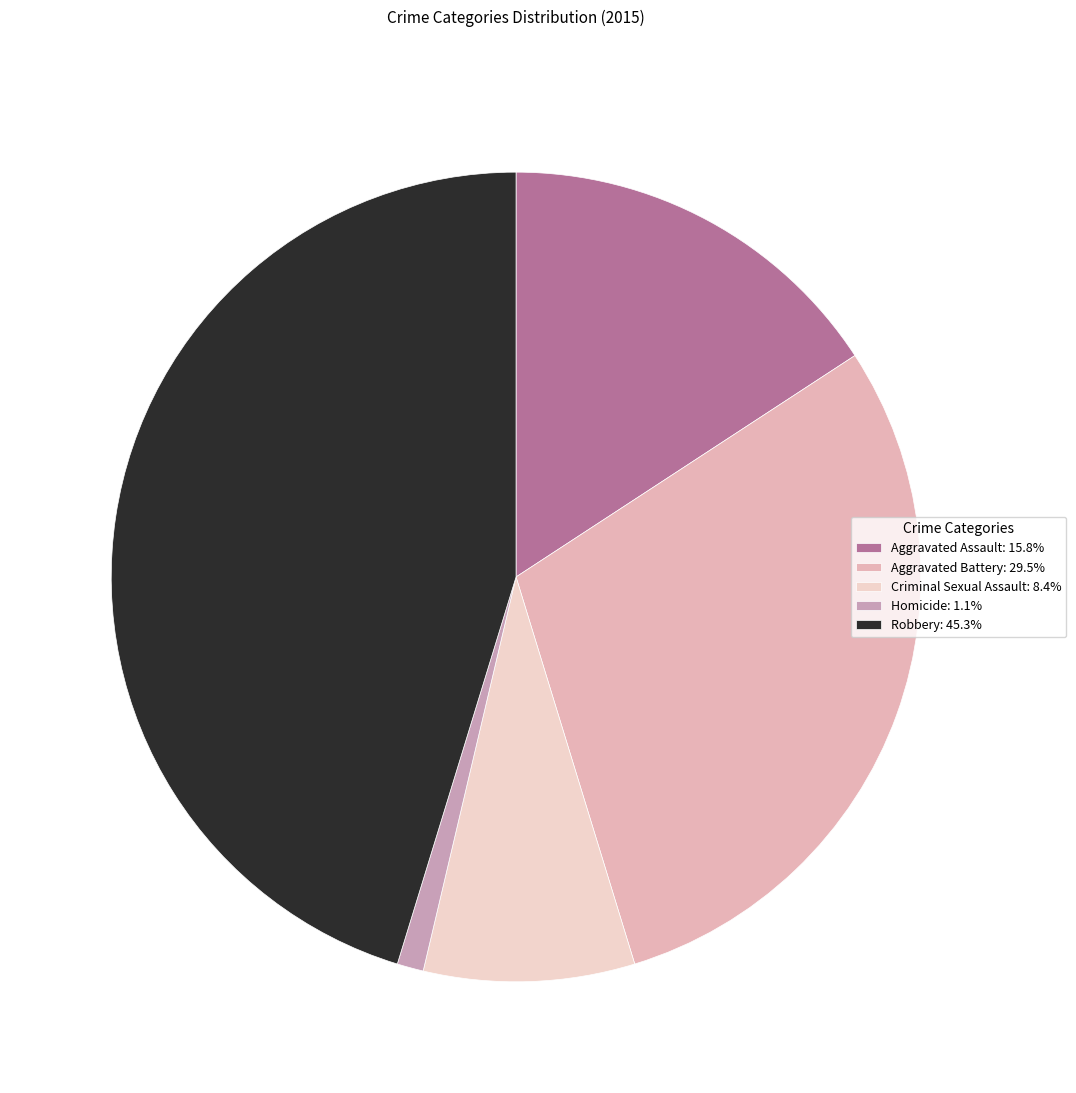

Rank the categories by value from highest to lowest.

Robbery, Aggravated Battery, Aggravated Assault, Criminal Sexual Assault, Homicide